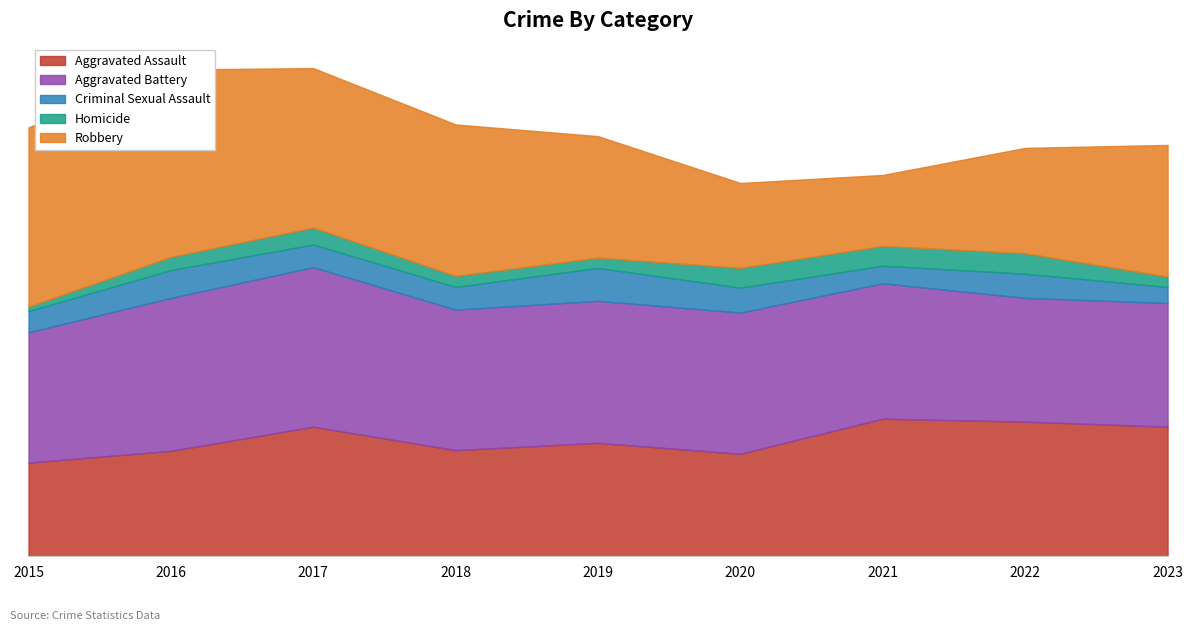

Between 2020 and 2023, which series saw the biggest shift?

Robbery